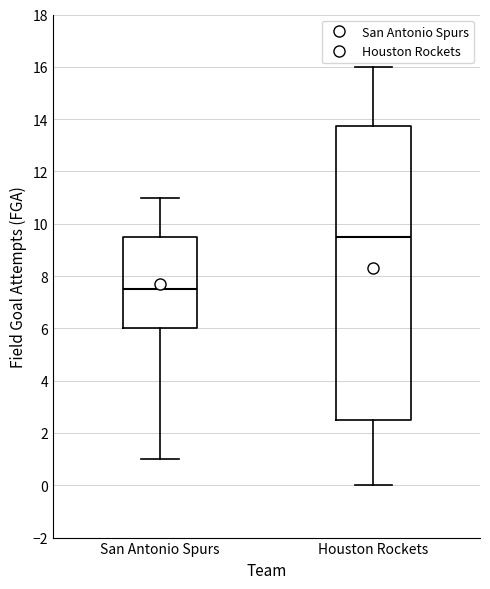

Where is the upper edge of the box for Houston Rockets on the y-axis? The values are not printed on the chart, so give them approximately, as read against the axis.

13.8